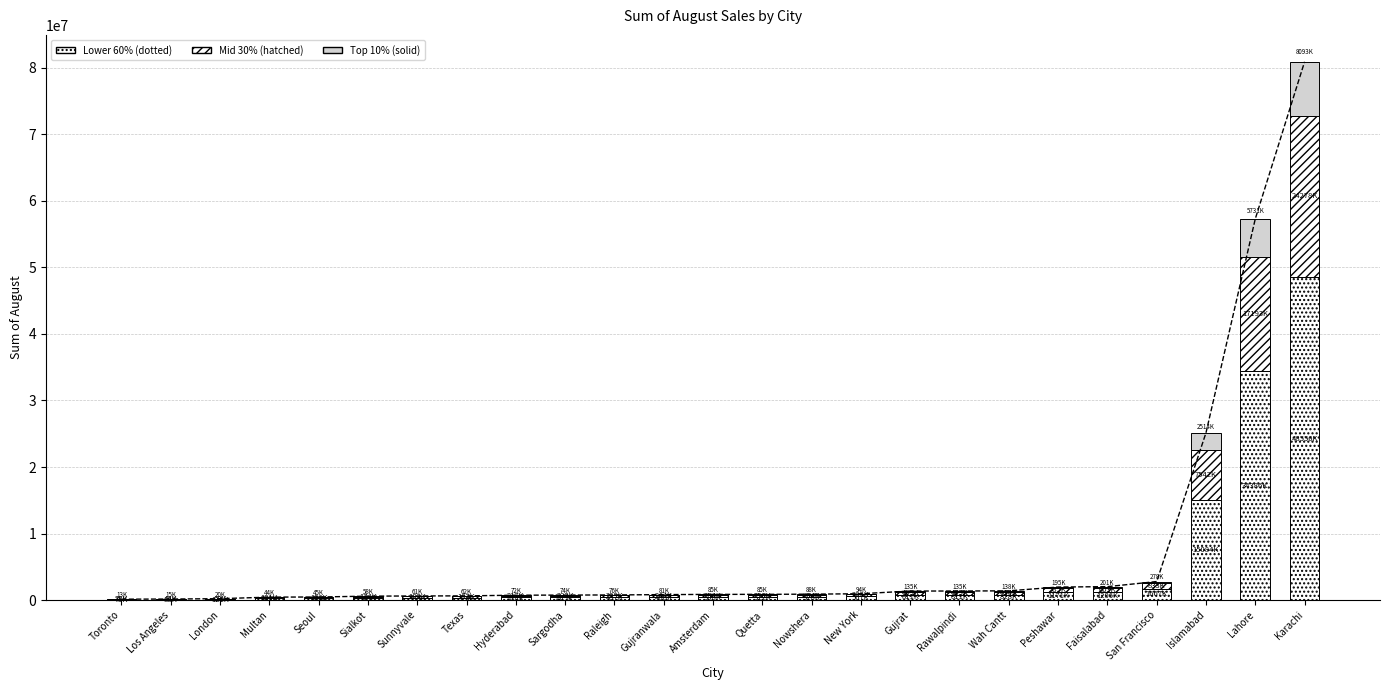

How many data points in Top 10% are less than 84662?

12